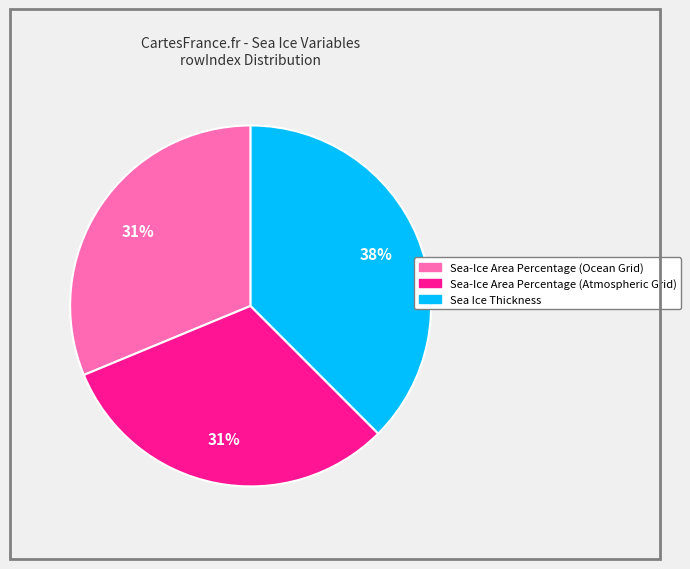

Does Sea Ice Thickness represent more than half of the total?

No